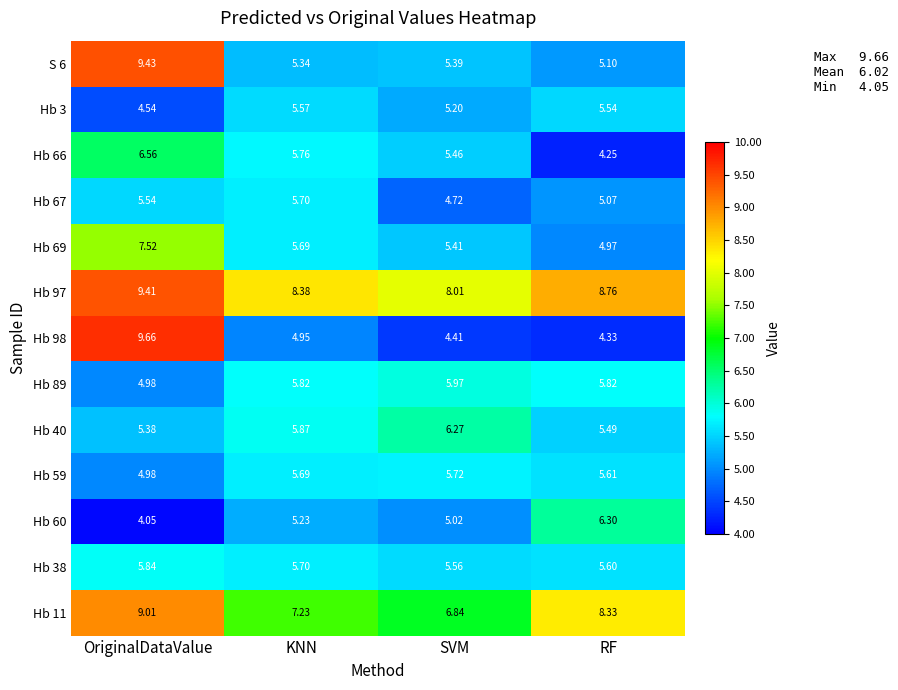

Rank the categories by Hb 98 value from lowest to highest.

RF, SVM, KNN, OriginalDataValue